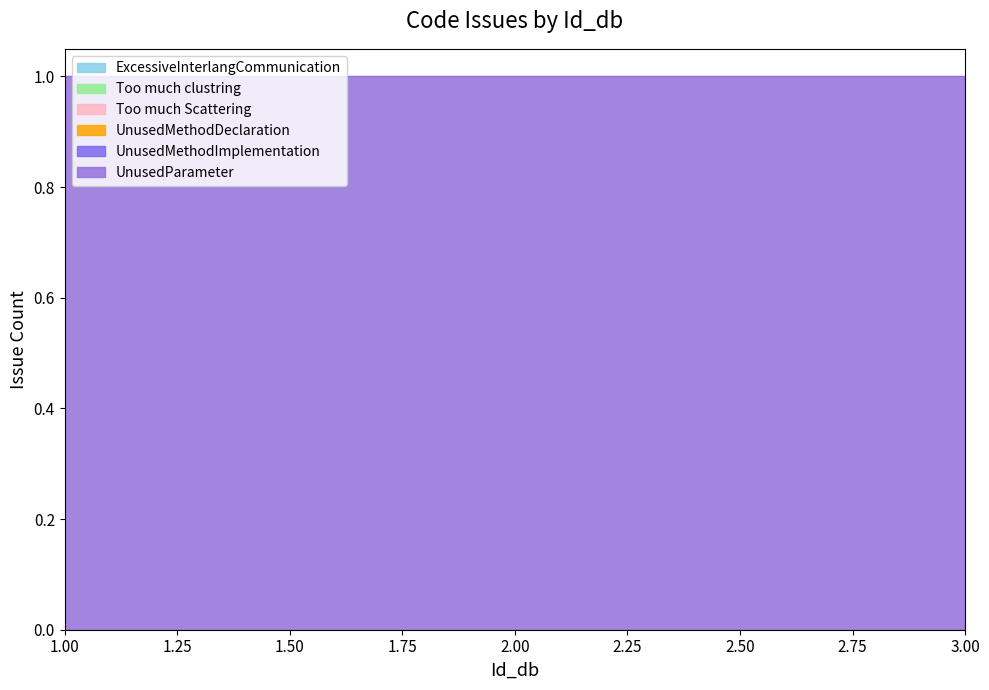

Where is UnusedParameter nearest to the value 1?

1